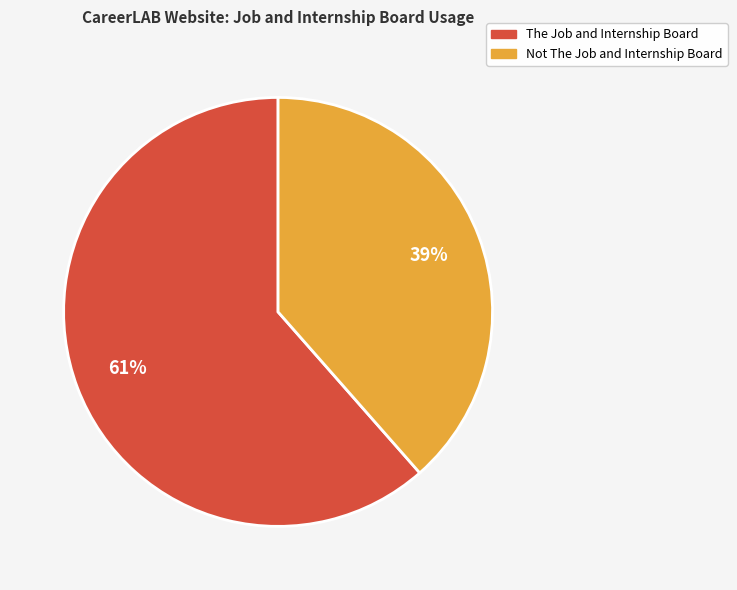

Which category has the biggest portion of the pie?

The Job and Internship Board